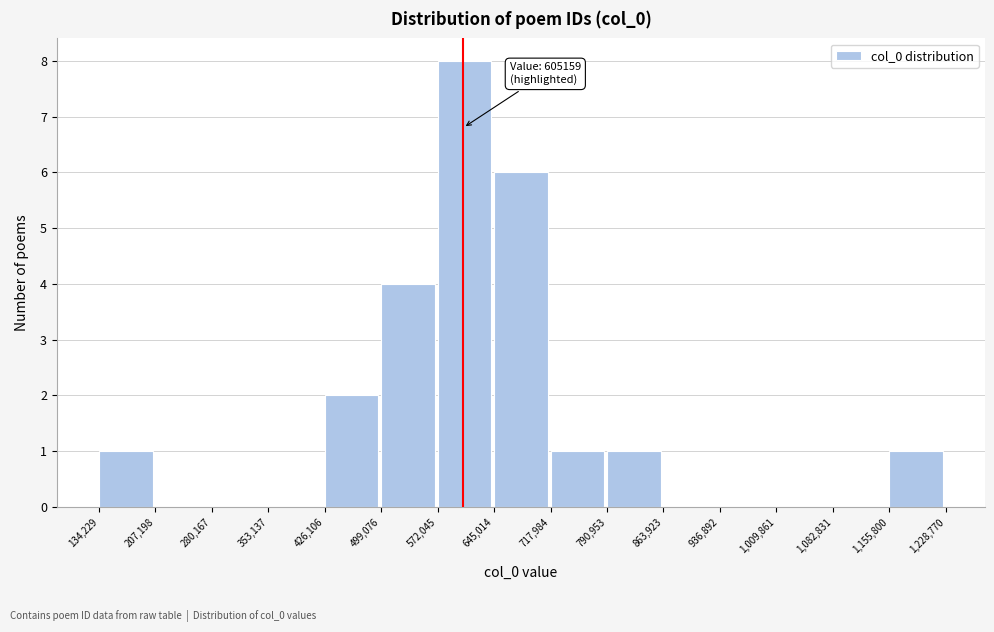

Over which range of the x-axis is the bar tallest?

572,045 to 645,014